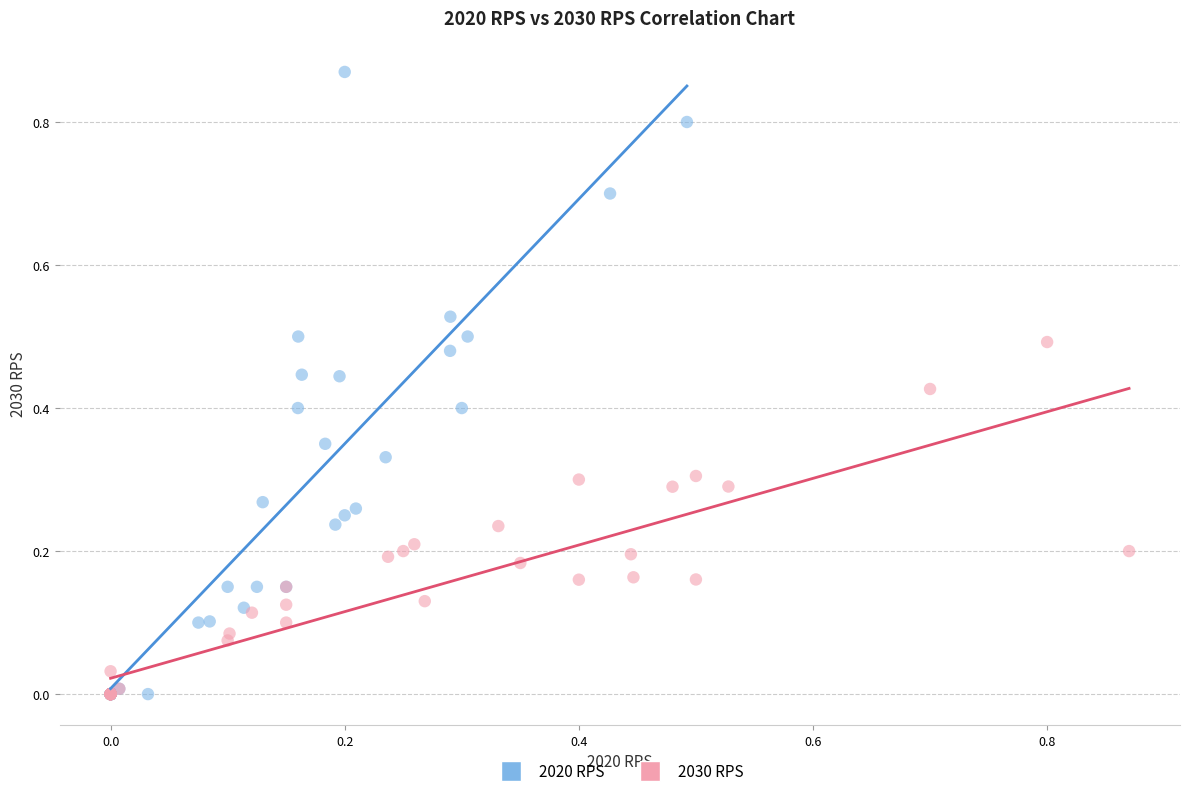

Which series reaches the maximum Y coordinate?

2020 RPS